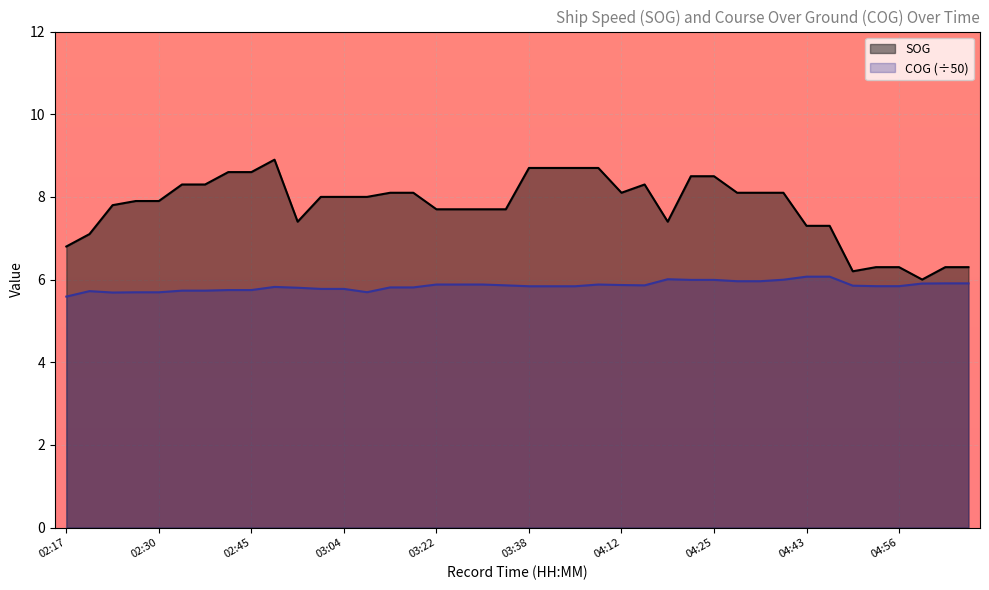

Which series has the widest spread of values?

SOG